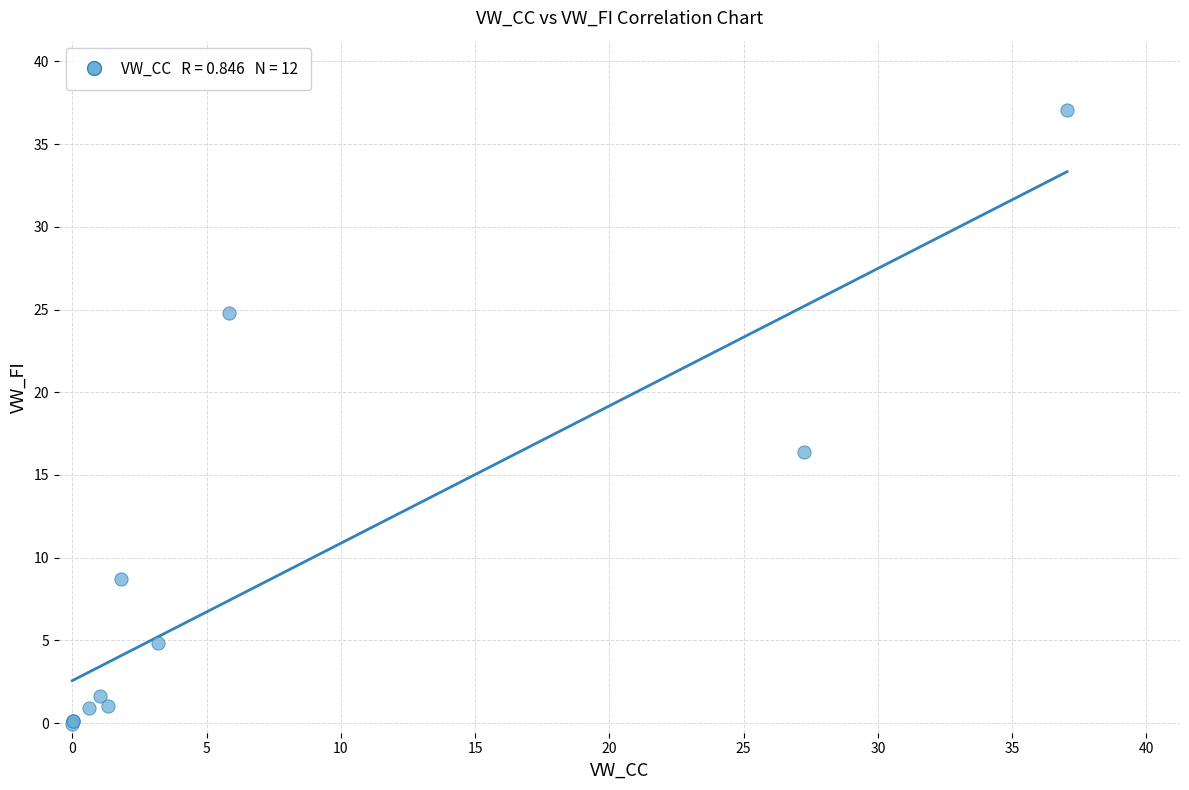

What Y value in the scatter plot is closest to 18?

16.4